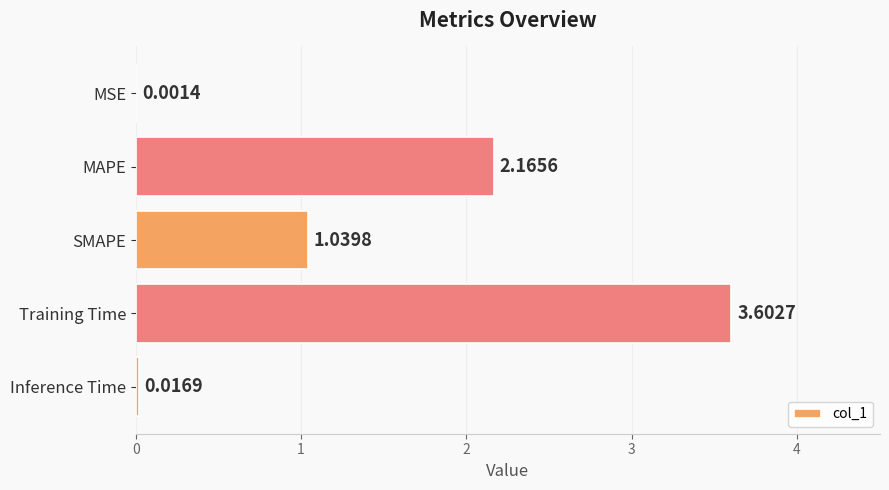

What is the greatest value displayed?

3.6